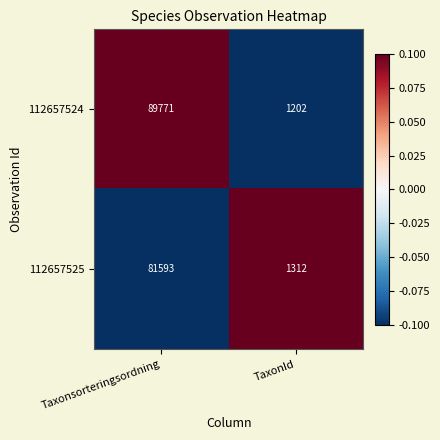

What is the highest value of the 112657524 series?

89771